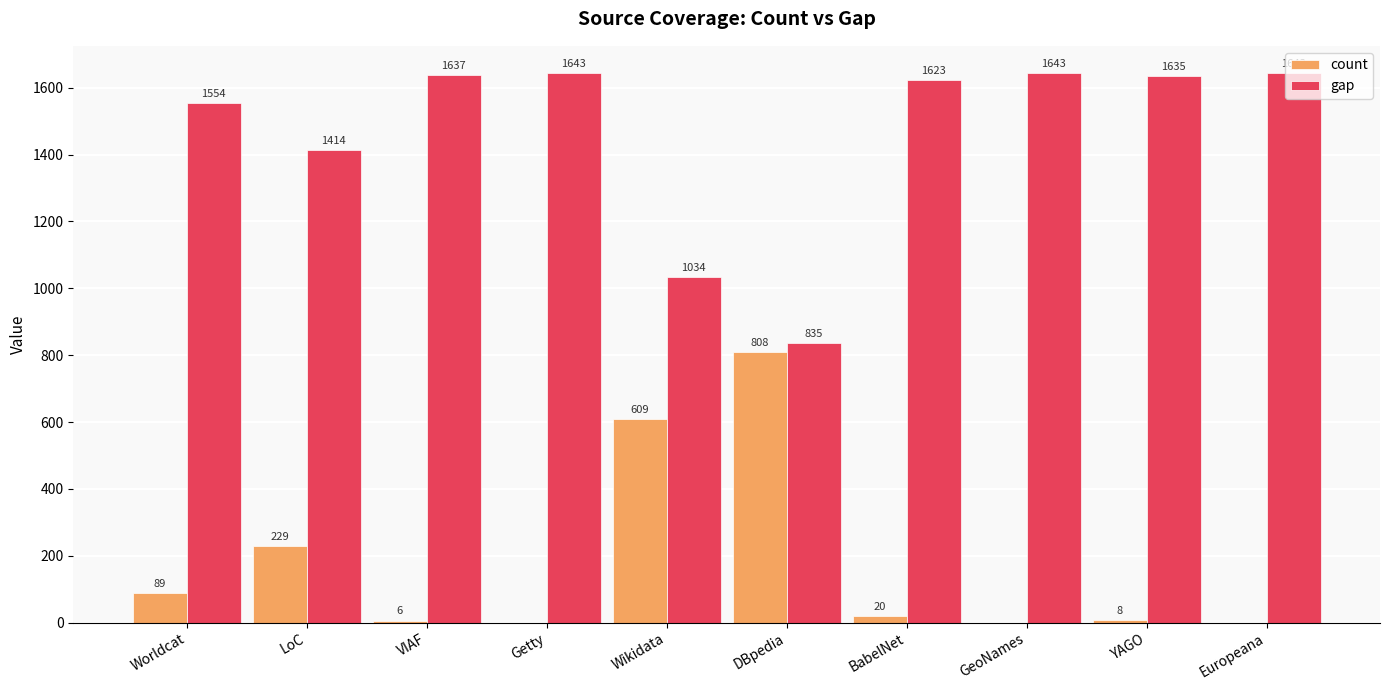

What is the sum of the gap values at YAGO and GeoNames?

3278